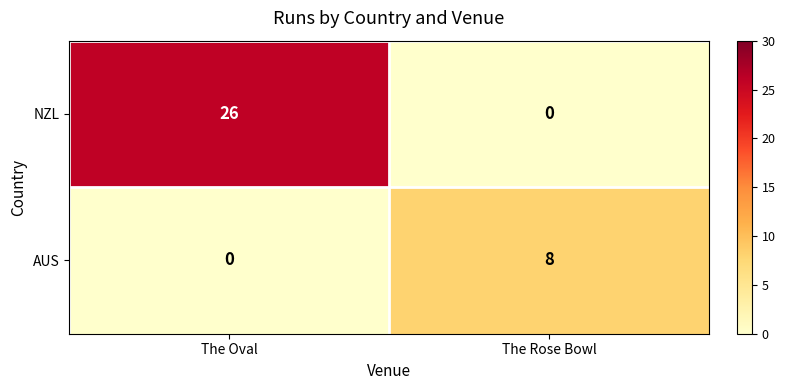

What is the average value of the NZL series?

13